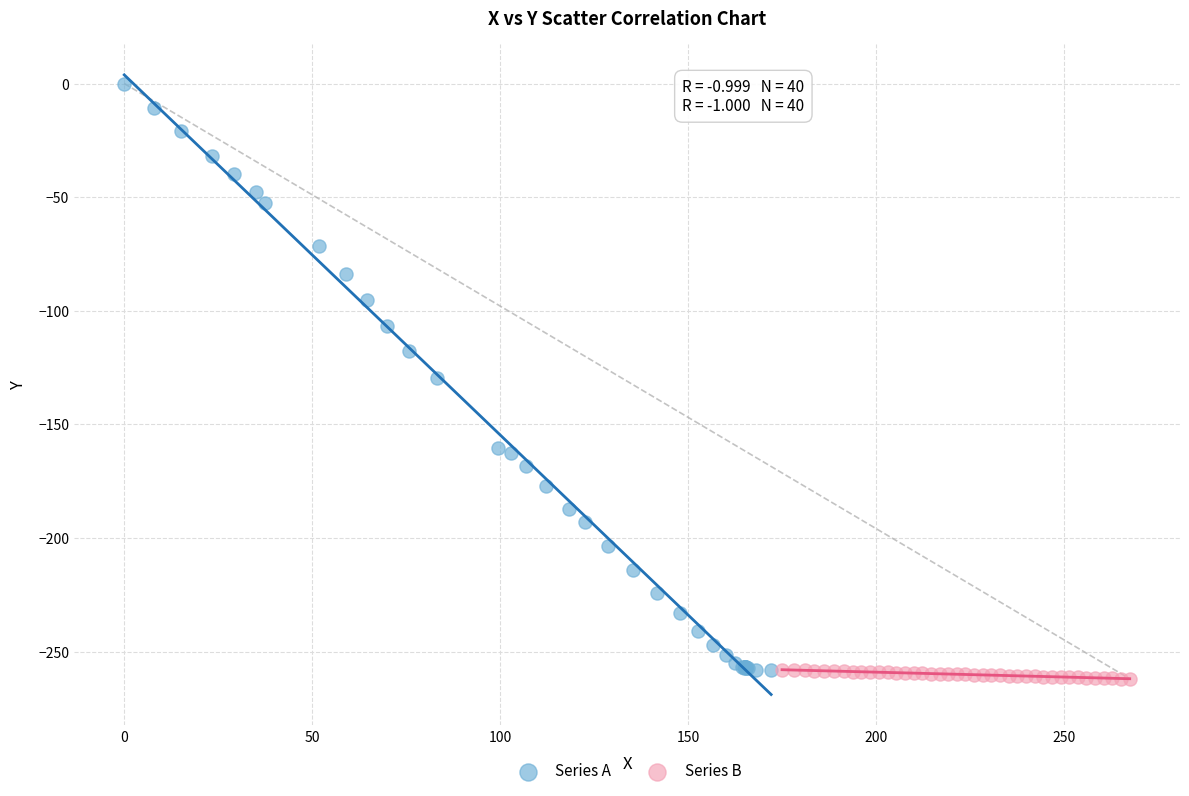

Which series has the widest spread of Y values?

Series A